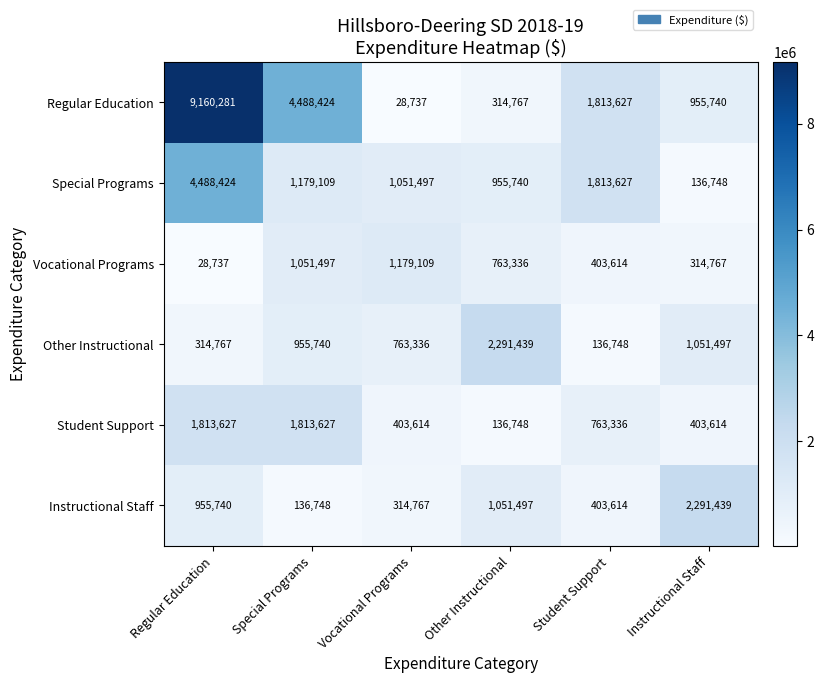

At which category is the sum across all series the highest?

Regular Education